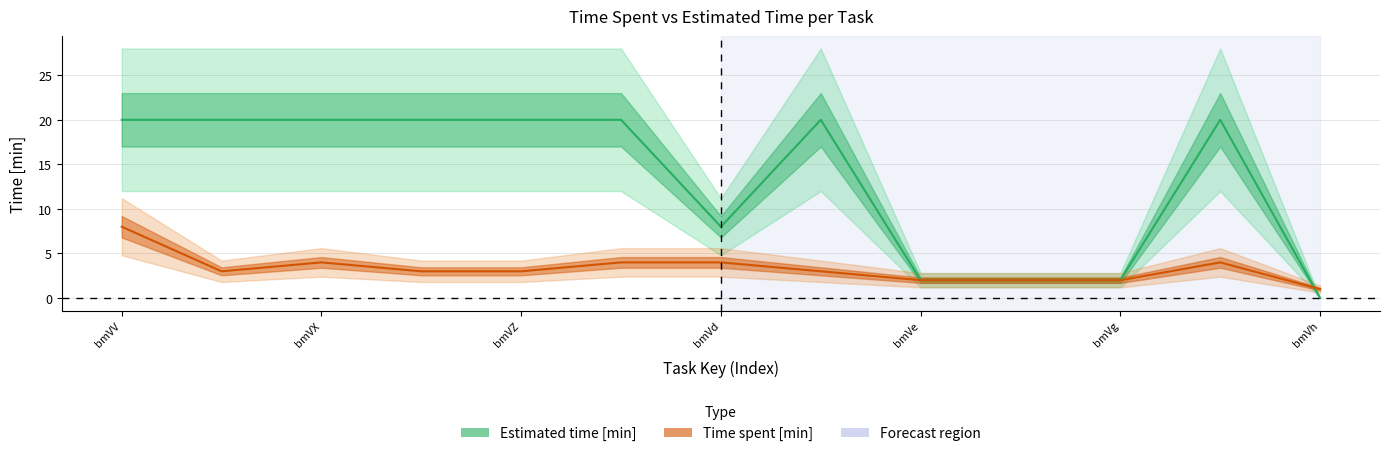

What is the approximate value of Estimated time [min] at bmVX, to the nearest 5?

20